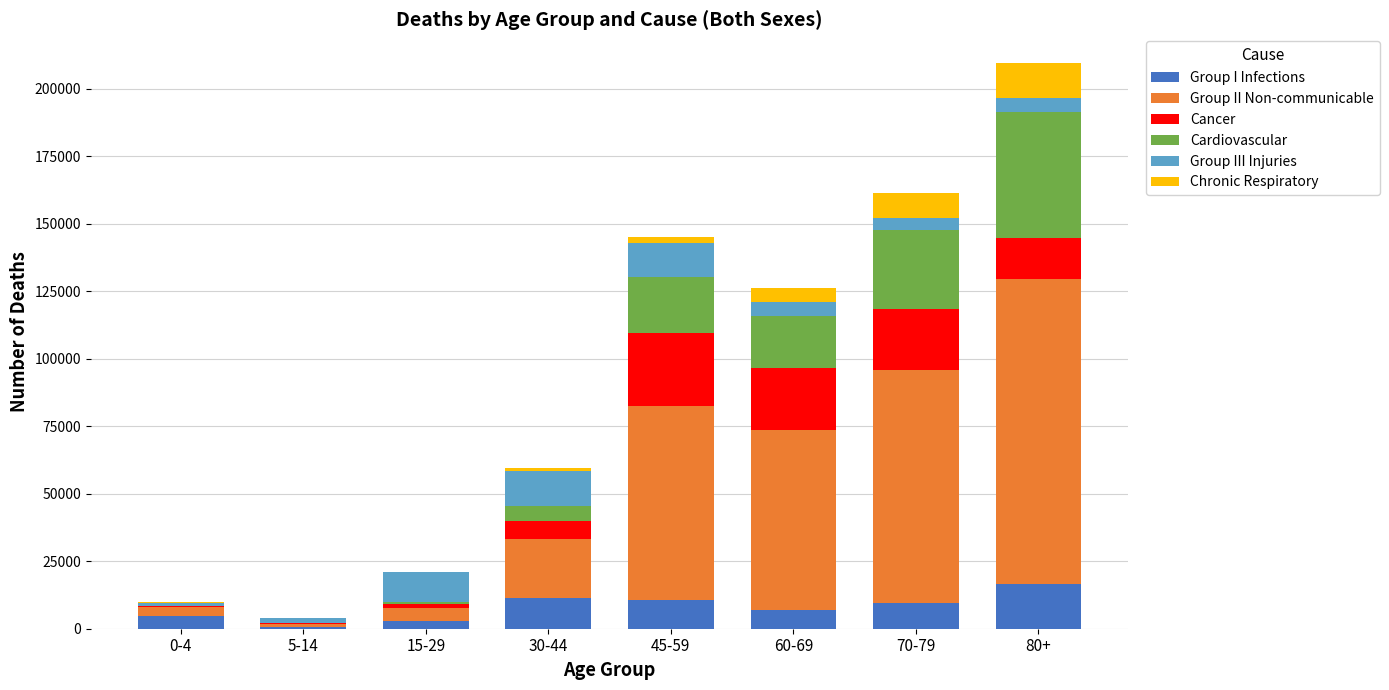

Does the chart contain stacked bars?

Yes